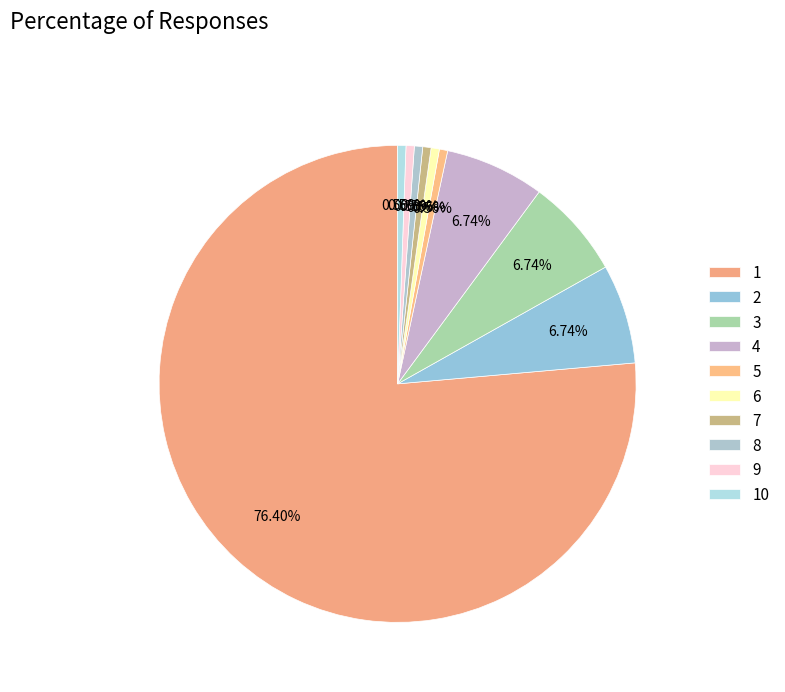

Is the sum of 4 and 3 greater than half?

No